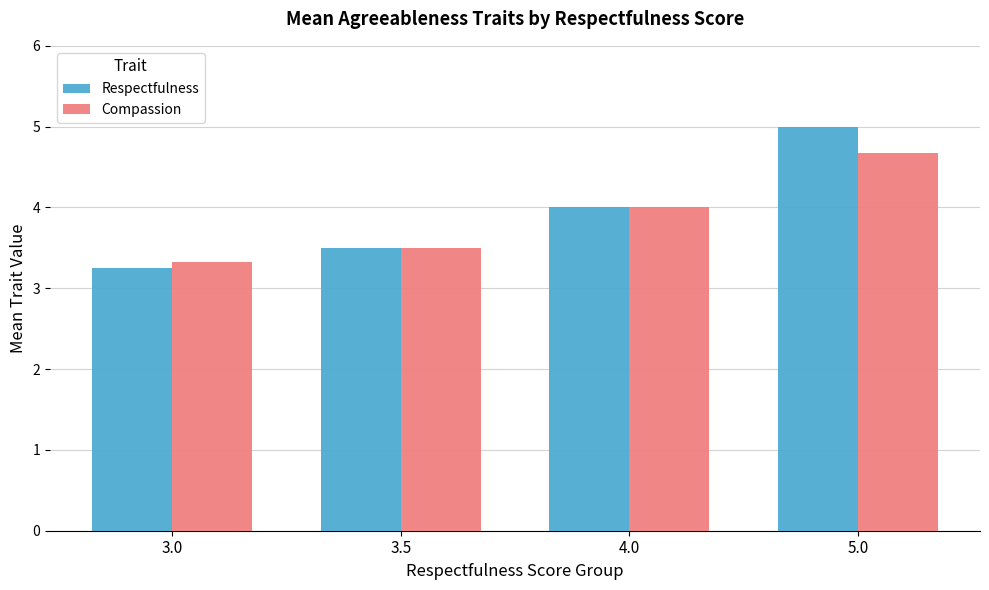

Which label corresponds to the largest value in the chart?

5.0